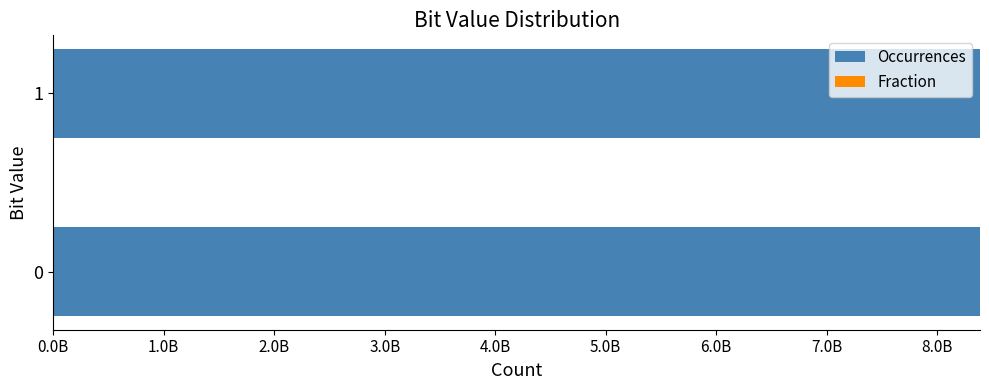

Reading right to left, extract all data points from this chart.

Occurrences: 8388156545.0	8389059455.0
Fraction: 0.5	0.5